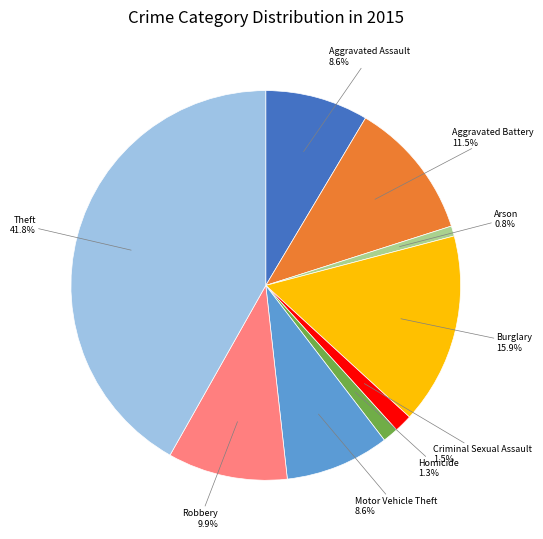

To the nearest percent, what percentage of the pie is Aggravated Assault?

9%